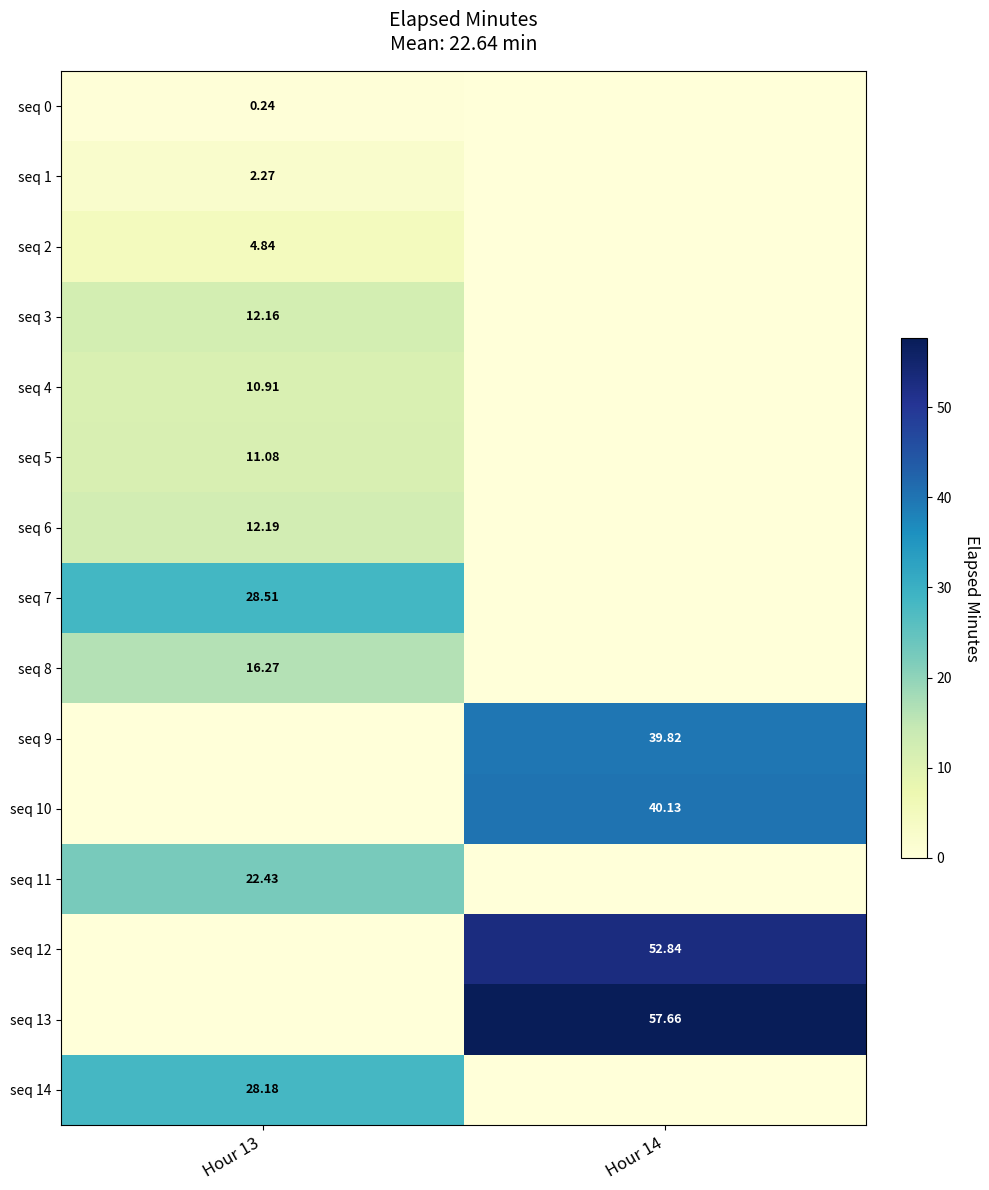

Is the value of seq 0 at Hour 13 greater than the value of seq 5 at Hour 13?

No